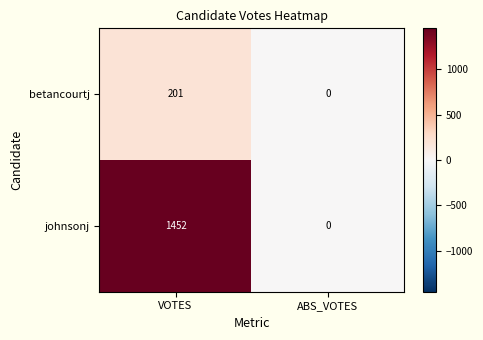

List the series in order of their peak value, lowest first.

betancourtj, johnsonj